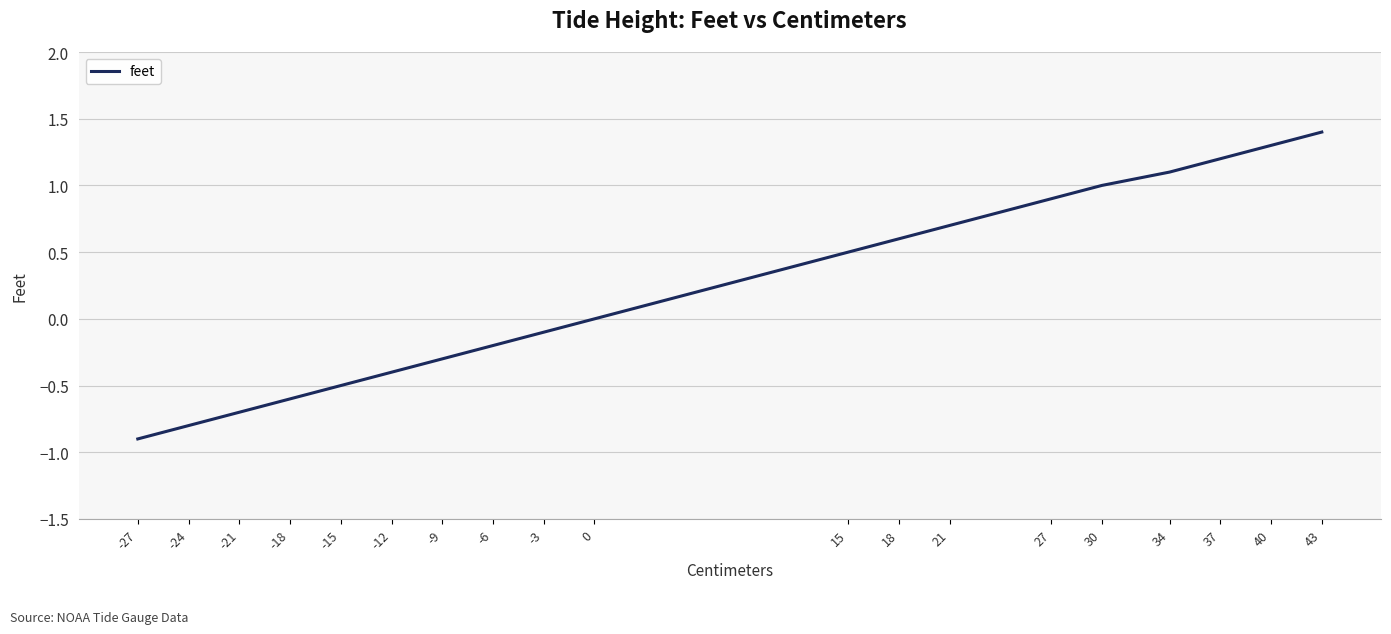

Which category has the lowest value across all series?

-27